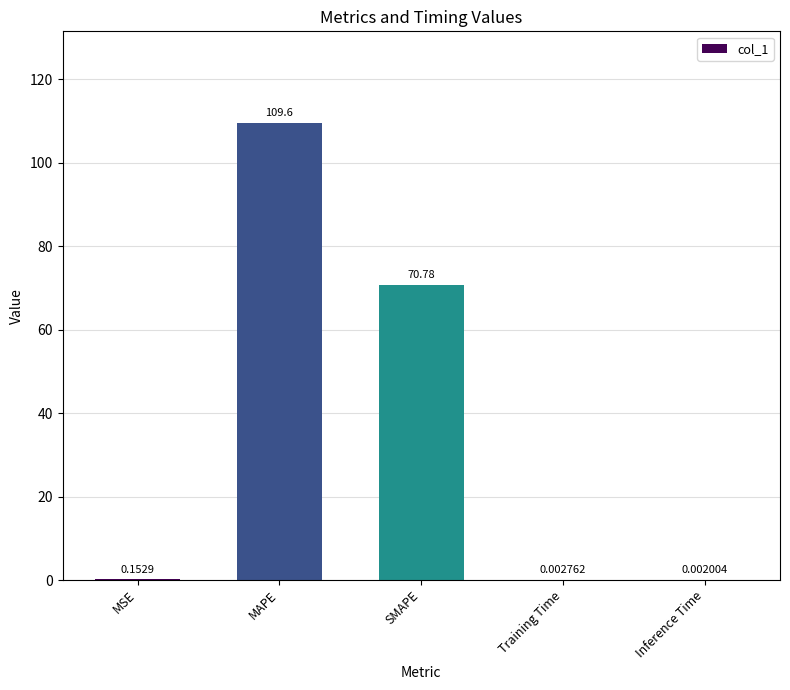

Are the bars horizontal?

No